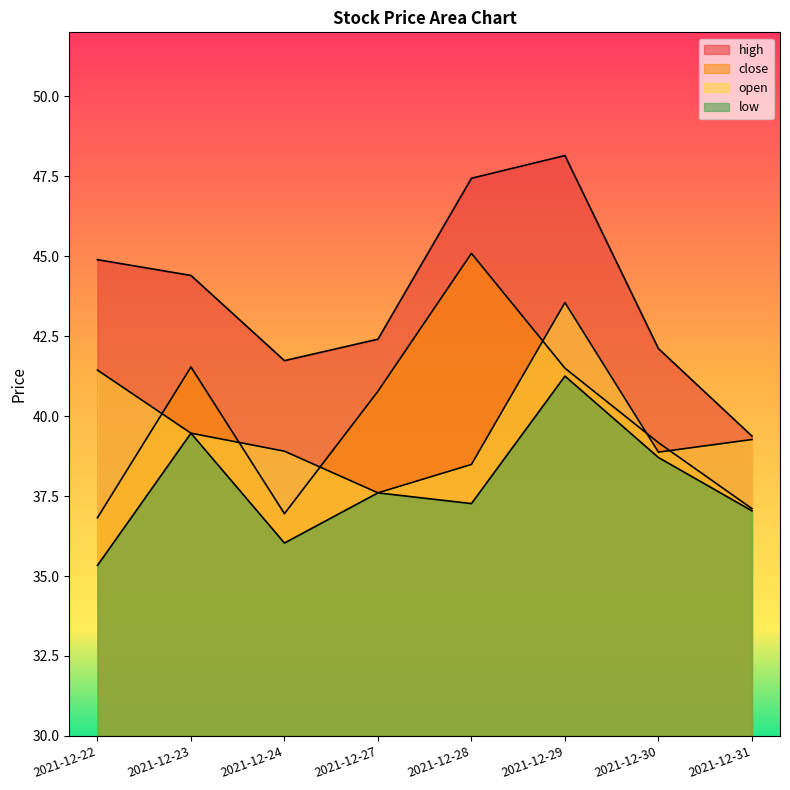

Where is open nearest to the value 40?

2021-12-23